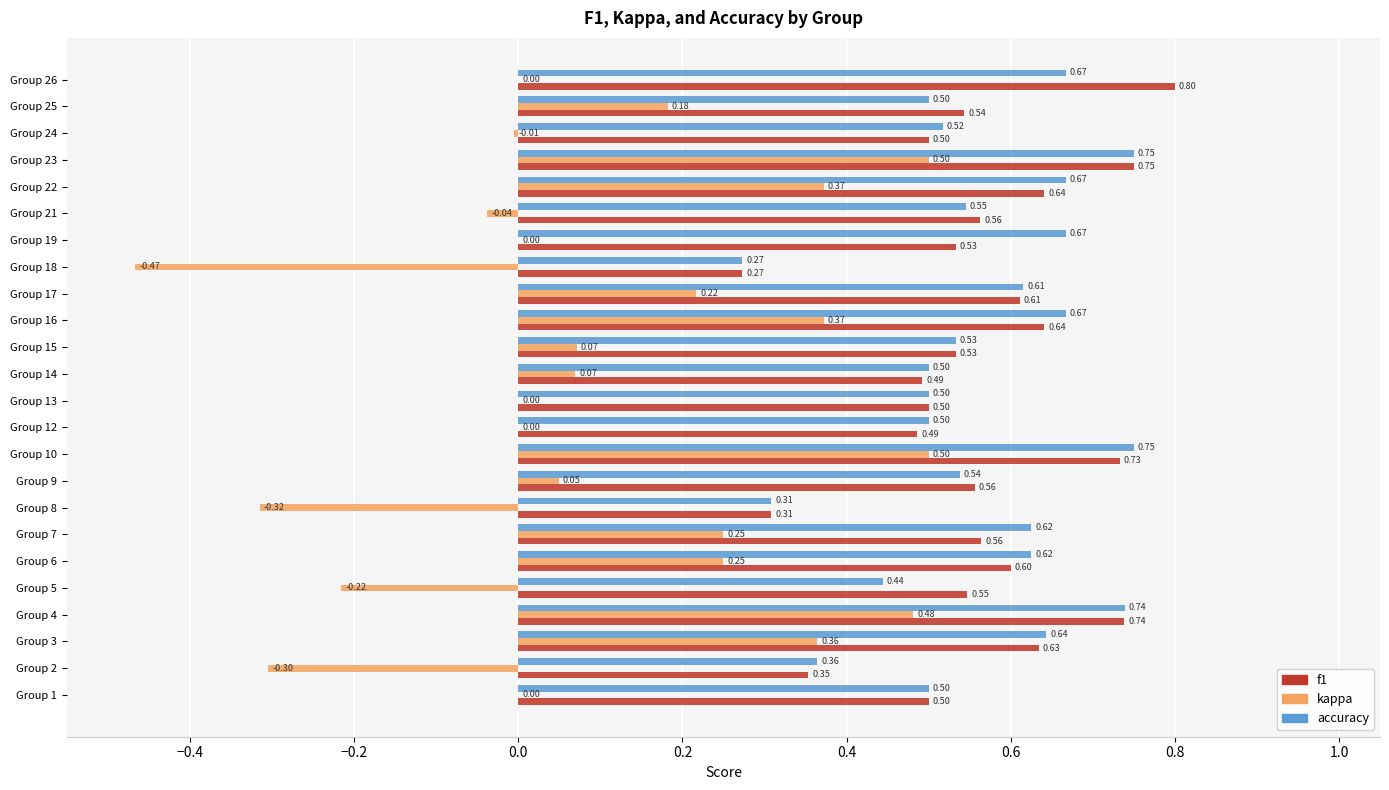

What is the sum of the accuracy values at Group 22 and Group 25?

1.2